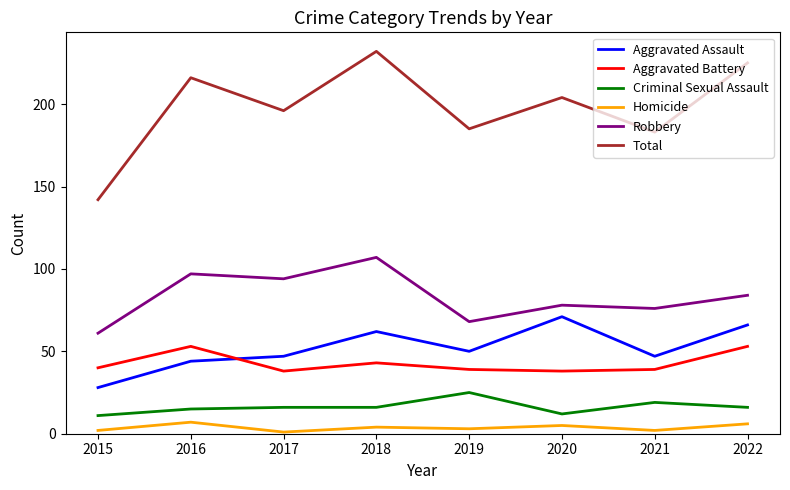

At which category does Homicide reach its first local valley?

2017